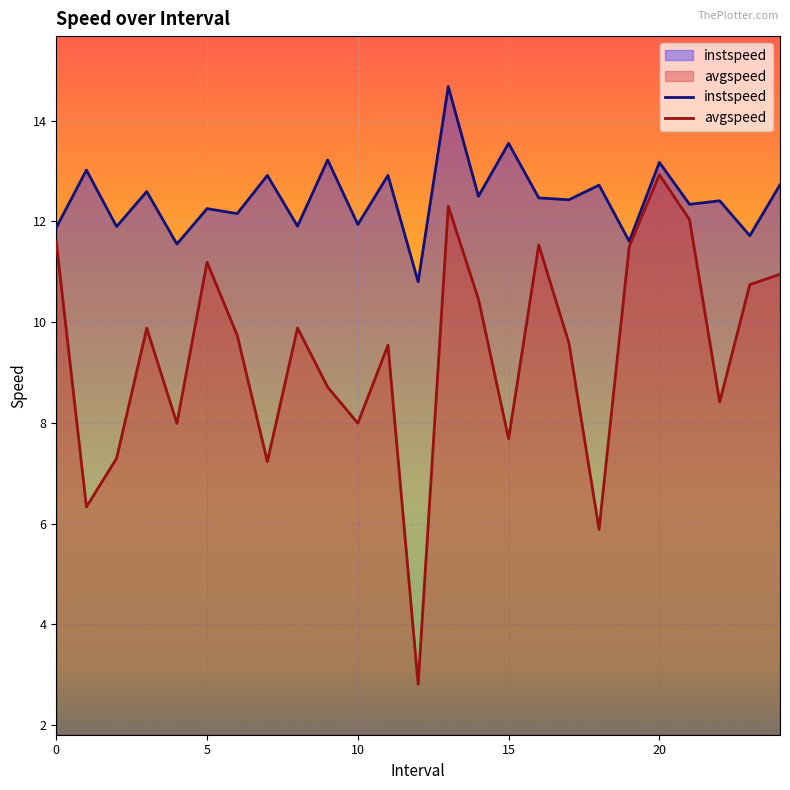

What is the sum of all avgspeed values?

234.2